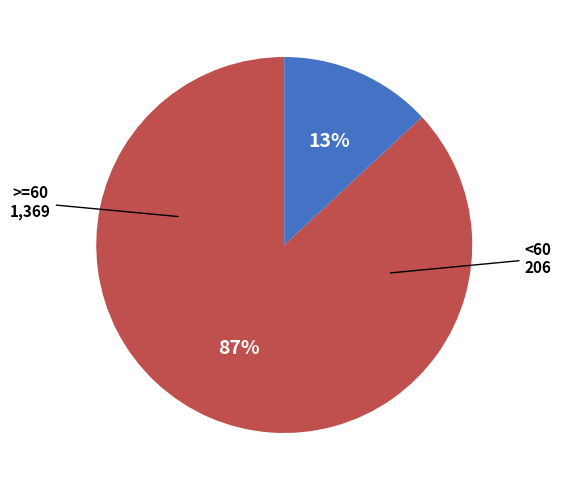

To the nearest percent, what is the average slice percentage?

50%